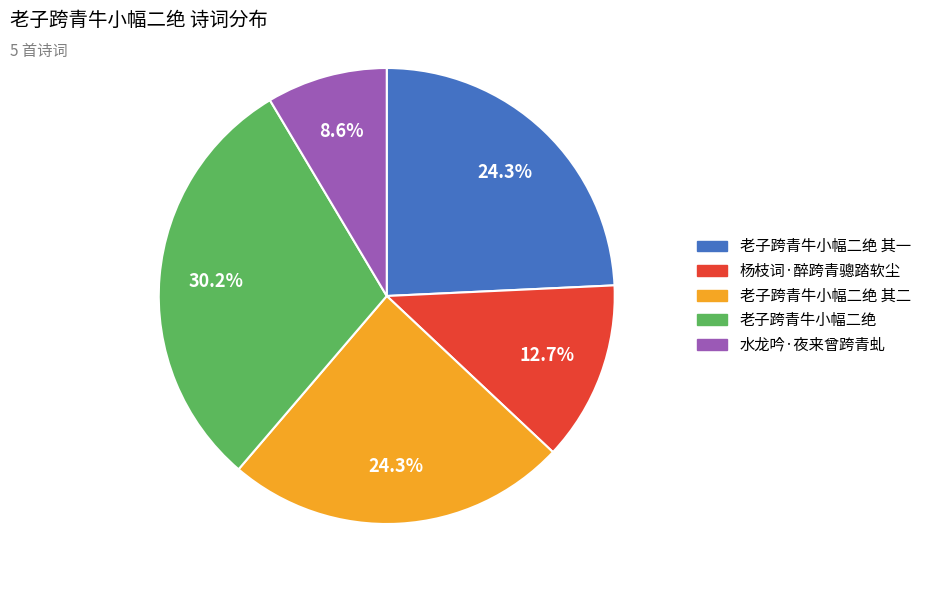

Is there a majority slice in this chart?

No